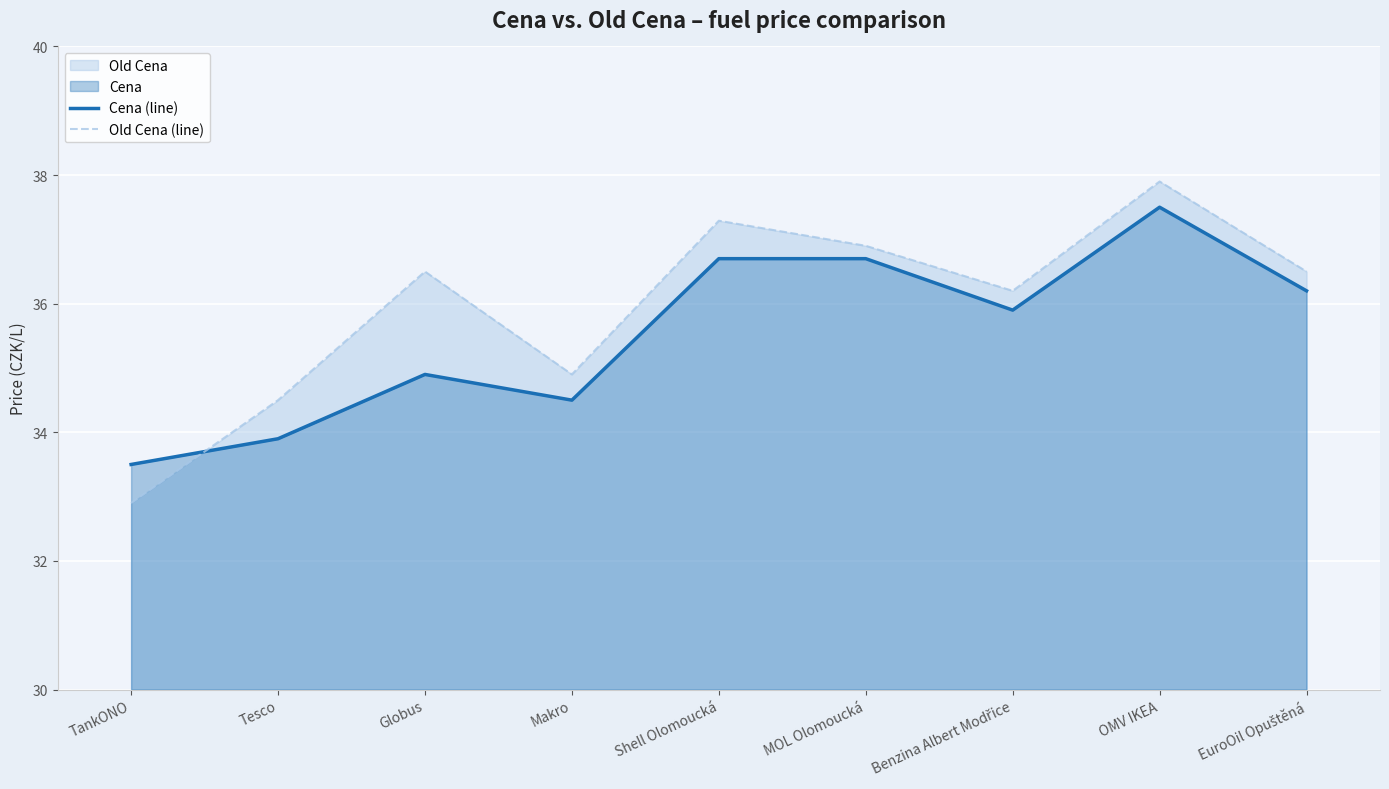

How many values in the Cena (line) series exceed 35?

5